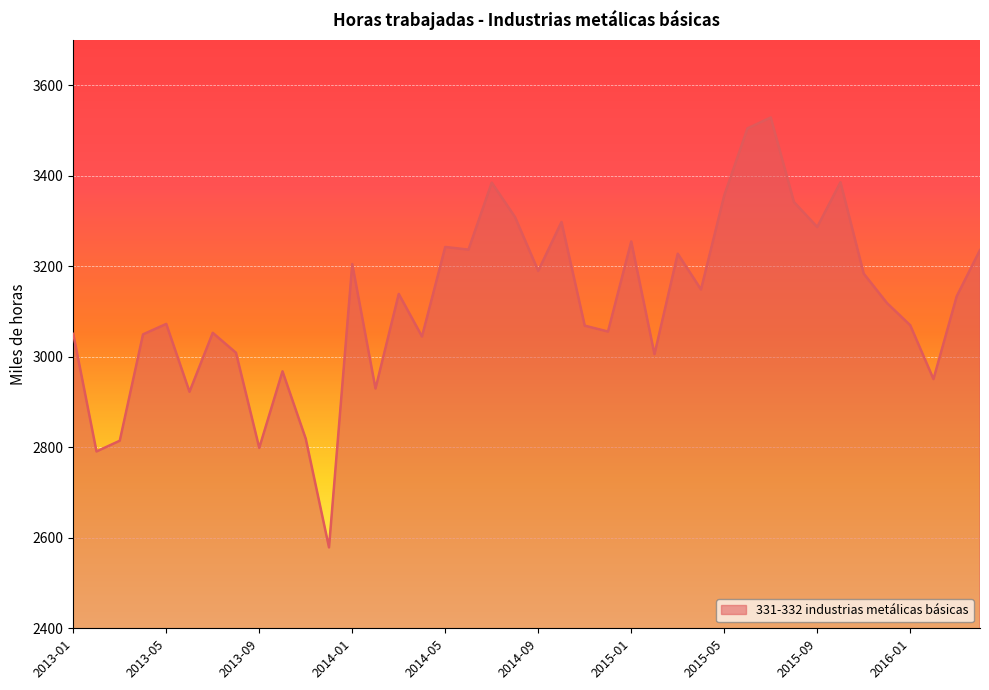

What is the difference between the maximum and minimum values?

950.0